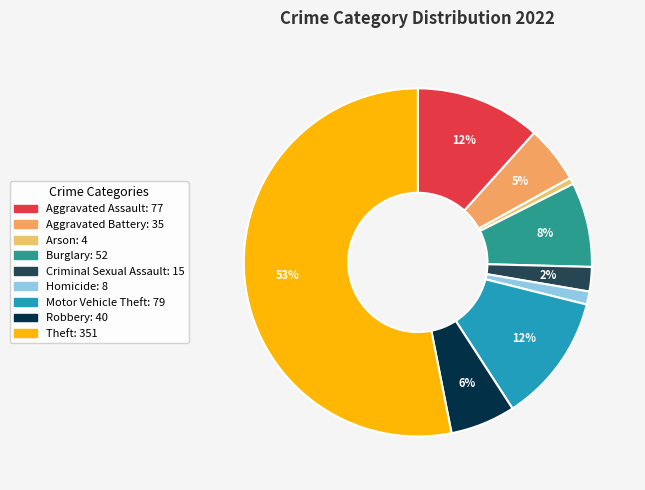

Count the number of slices in the pie.

9